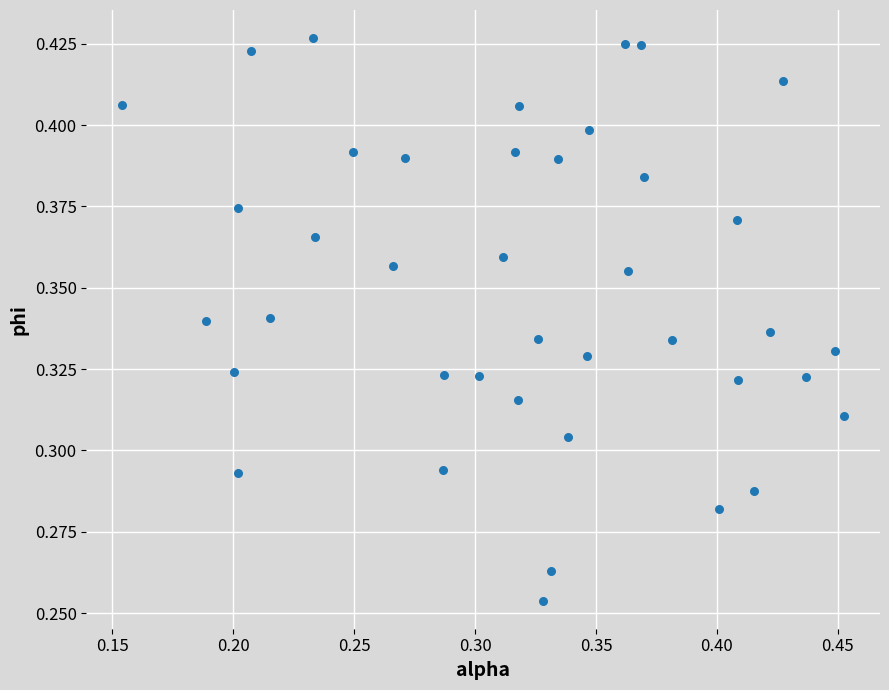

How many data points are displayed?

40